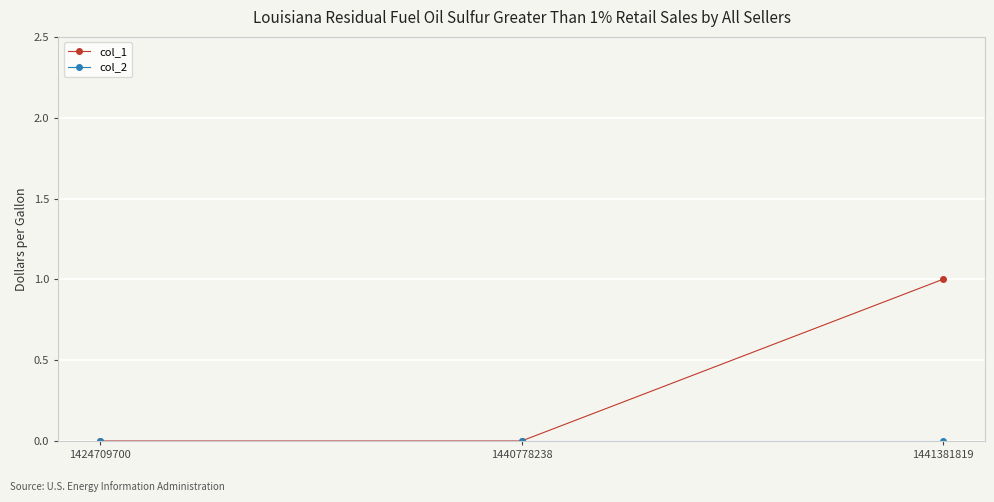

Which series has the largest total across all categories?

col_1